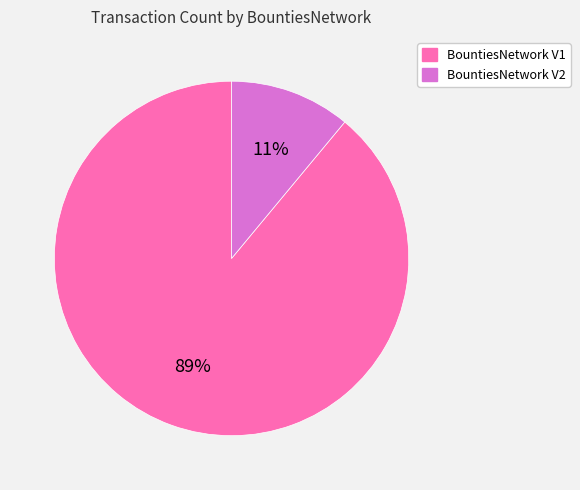

Do BountiesNetwork V2 and BountiesNetwork V1 together represent more than half of the pie?

Yes